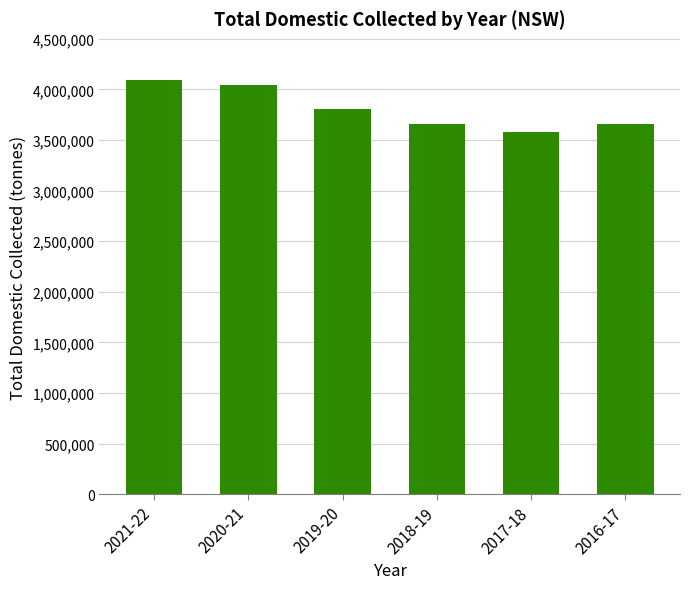

Read the value at 2021-22.

4092006.3